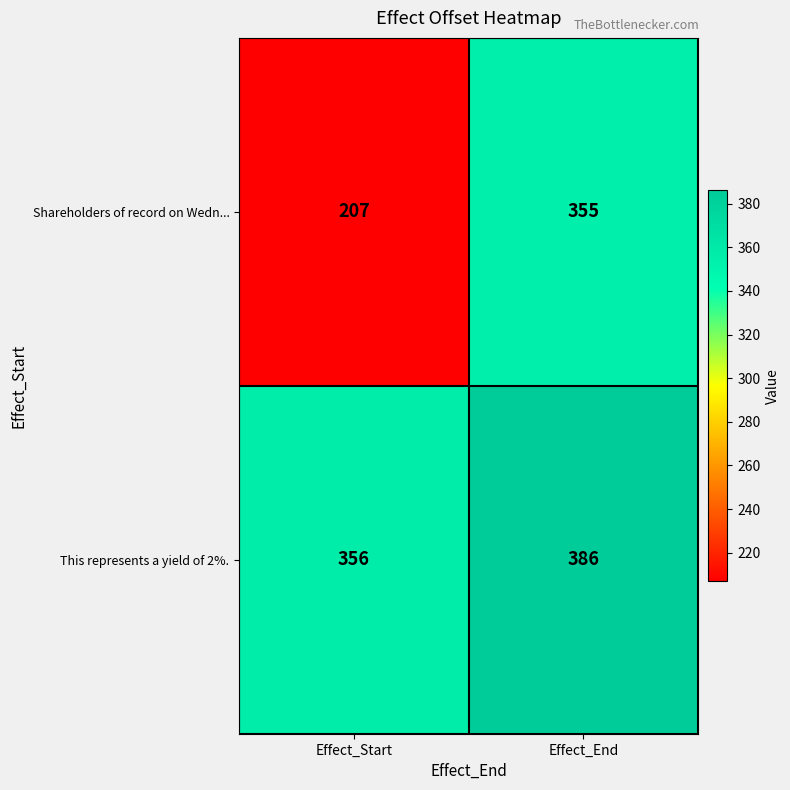

At which category is the sum across all series the highest?

Effect_End